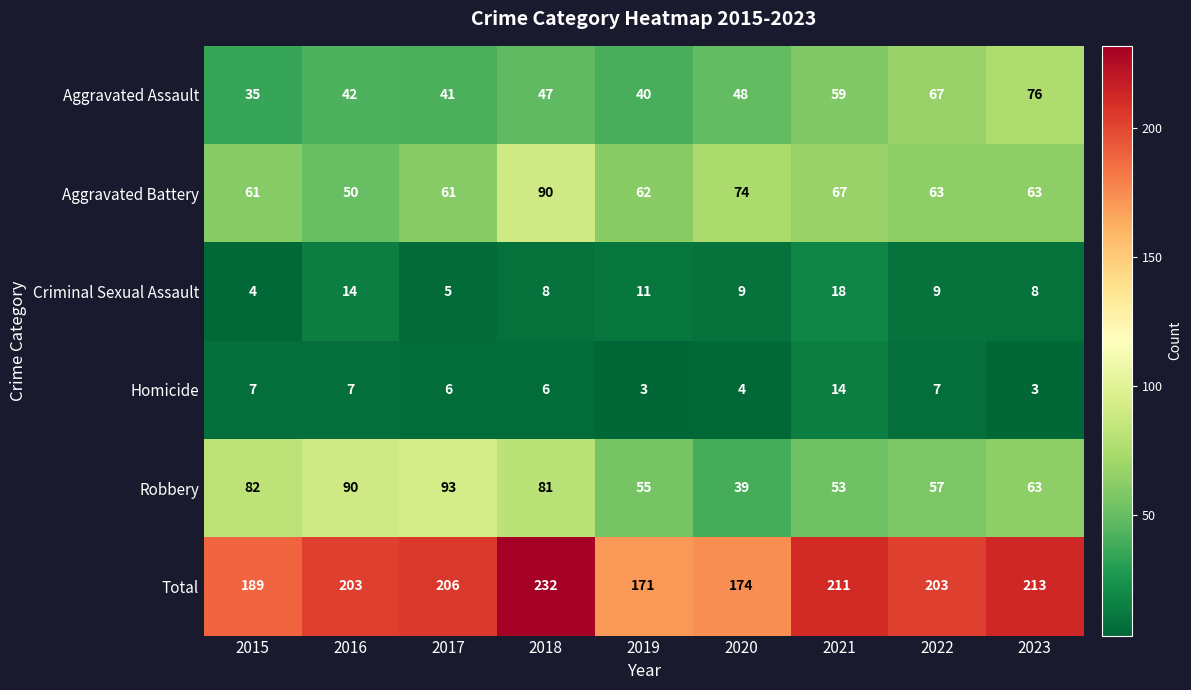

True or false: Robbery has a value of 63 at 2023.

True